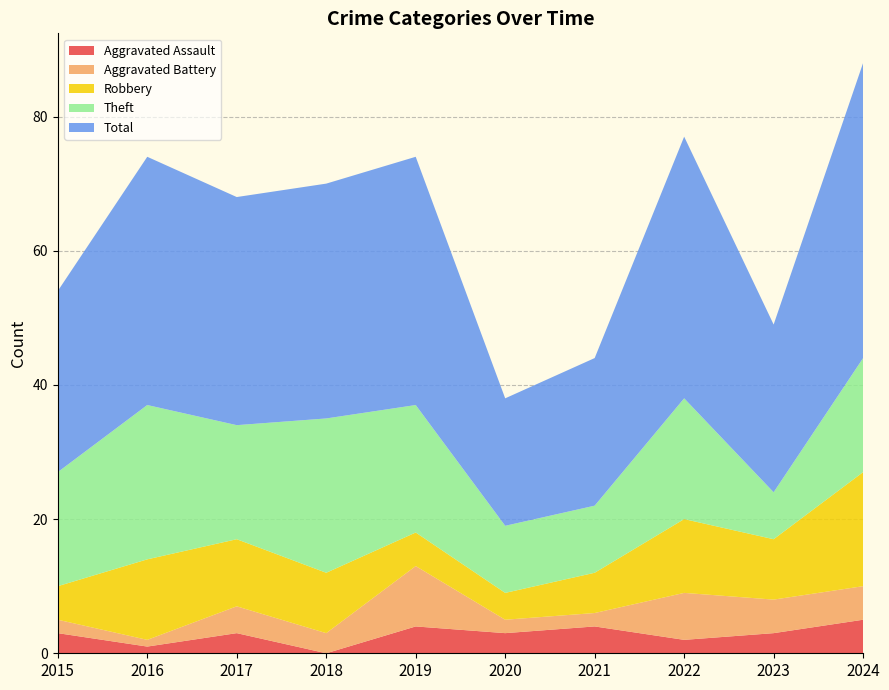

Reading left to right, transcribe all the data shown in this chart.

Aggravated Assault: 2015=3	2016=1	2017=3	2018=0	2019=4	2020=3	2021=4	2022=2	2023=3	2024=5
Aggravated Battery: 2015=2	2016=1	2017=4	2018=3	2019=9	2020=2	2021=2	2022=7	2023=5	2024=5
Robbery: 2015=5	2016=12	2017=10	2018=9	2019=5	2020=4	2021=6	2022=11	2023=9	2024=17
Theft: 2015=17	2016=23	2017=17	2018=23	2019=19	2020=10	2021=10	2022=18	2023=7	2024=17
Total: 2015=27	2016=37	2017=34	2018=35	2019=37	2020=19	2021=22	2022=39	2023=25	2024=44